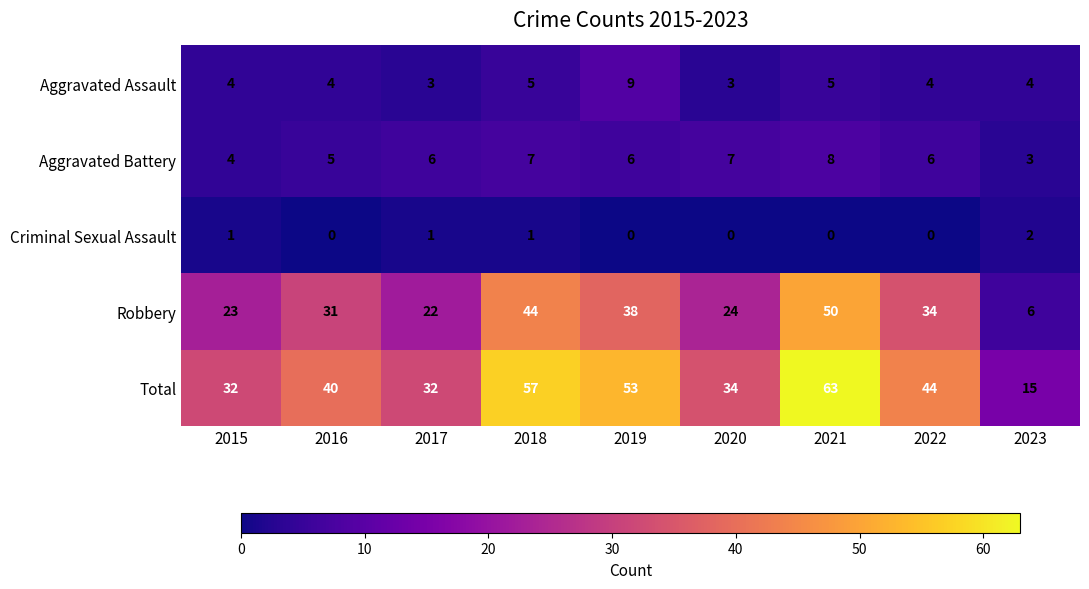

List the labels in order of Robbery value, smallest first.

2023, 2017, 2015, 2020, 2016, 2022, 2019, 2018, 2021